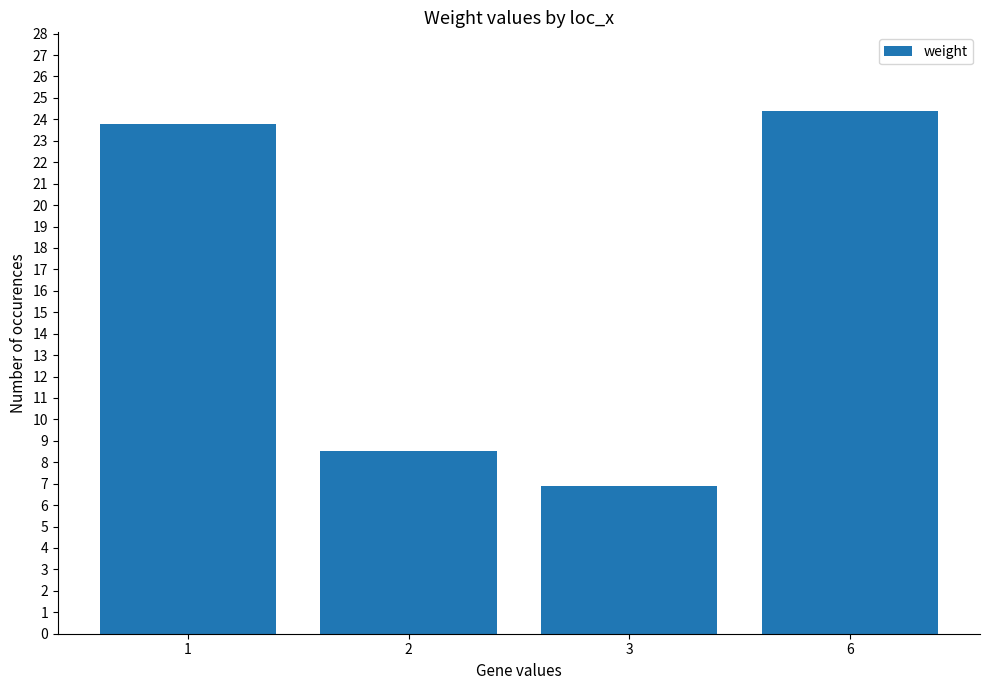

List the labels in order of value, largest first.

6, 1, 2, 3